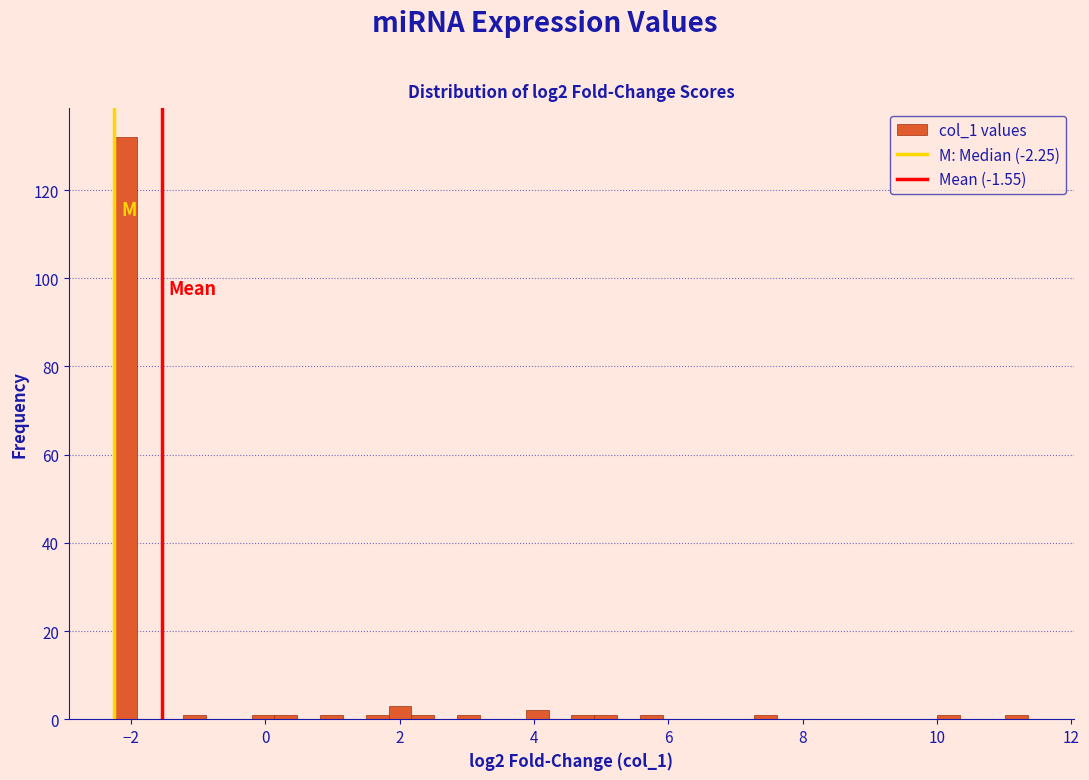

Read against the x-axis, roughly where is the centre of the tallest bar?

-2.0